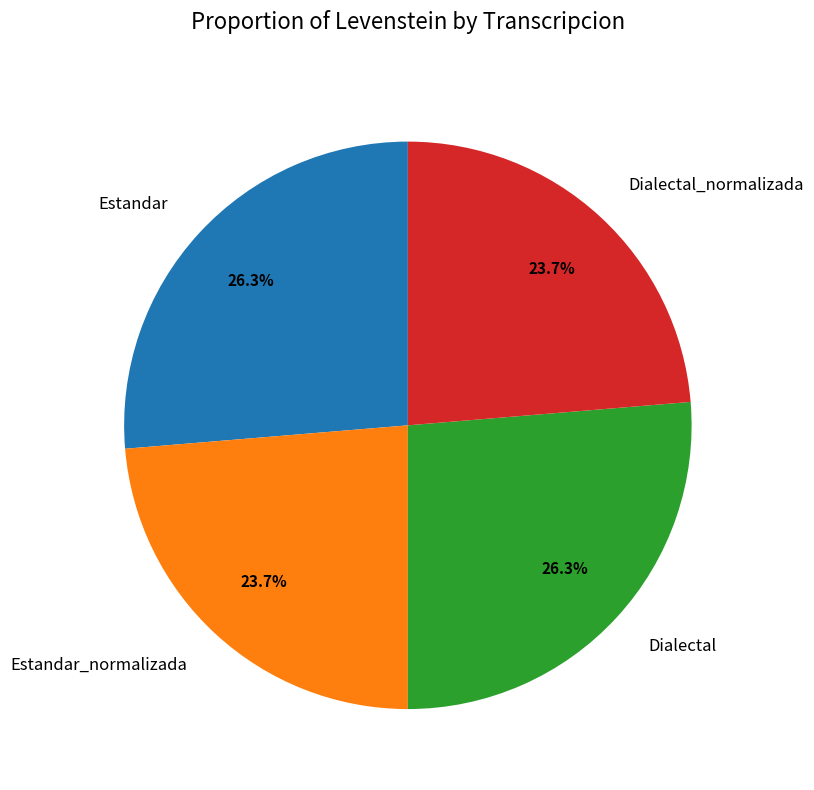

To the nearest percent, what is the combined percentage of Dialectal and Dialectal_normalizada?

50%